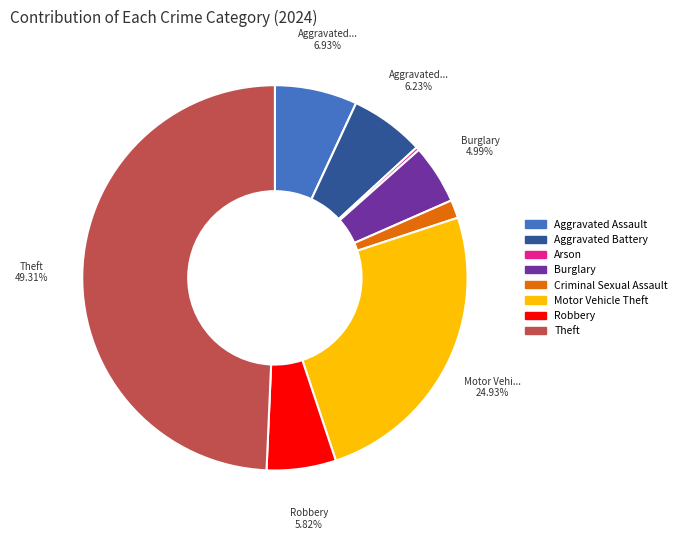

Does Aggravated Assault represent more than half of the total?

No